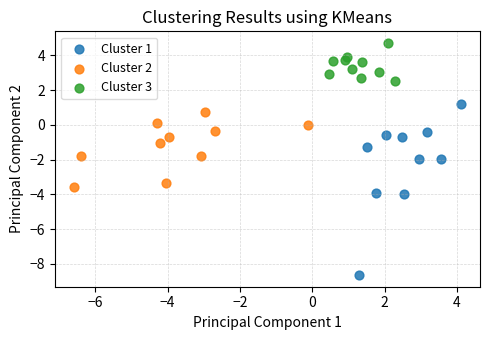

Which series contains the lowest Y value?

Cluster 1